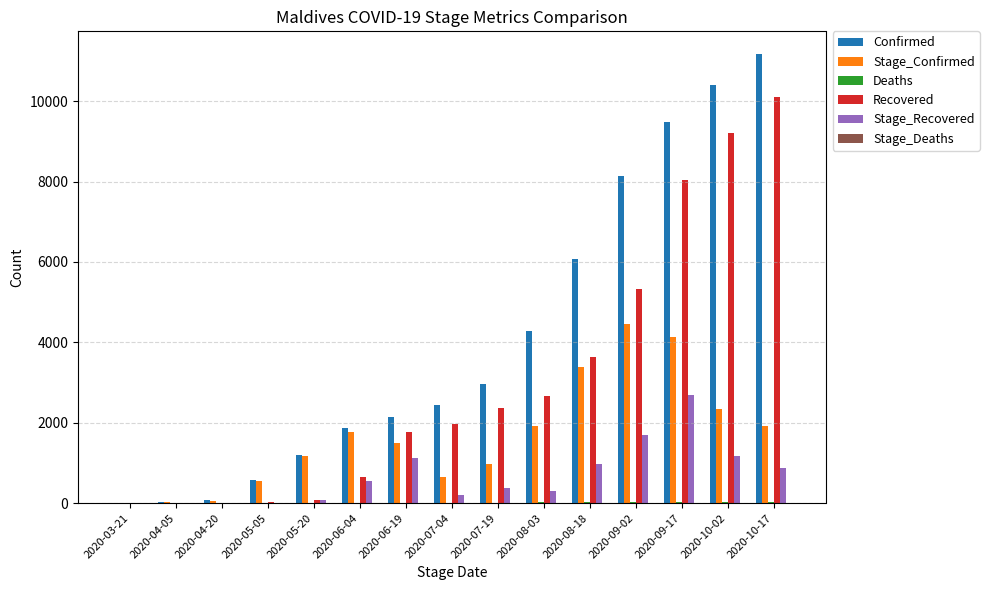

The value of Recovered at 2020-04-05 is -3314. True or false?

False